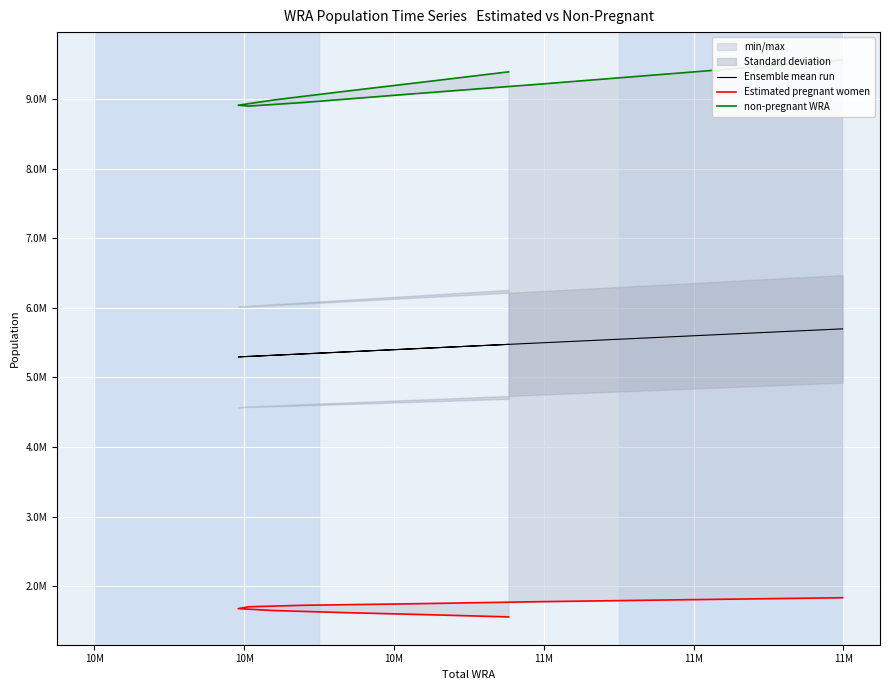

List the series in order of their peak value, lowest first.

Estimated pregnant women, Ensemble mean run, non-pregnant WRA